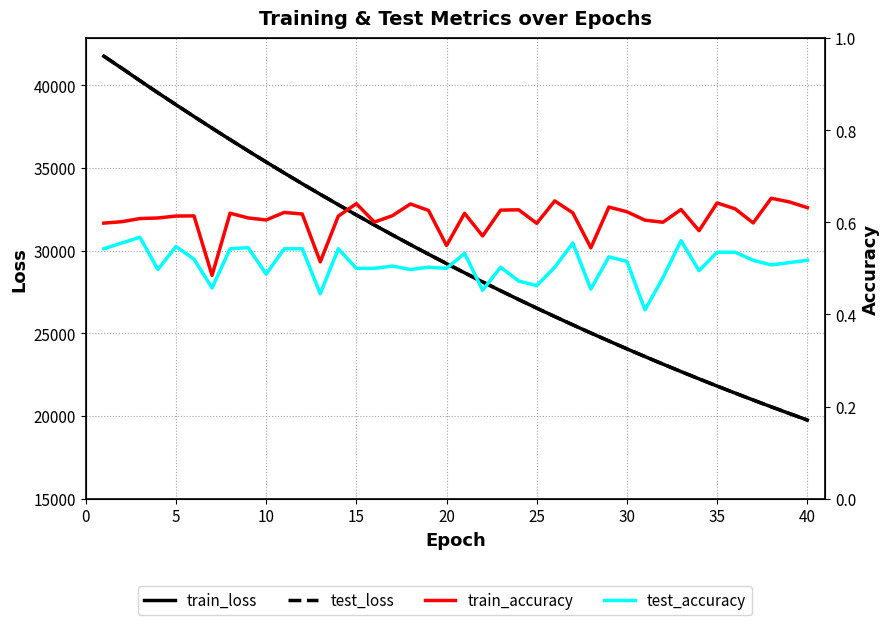

What is the maximum value for test_accuracy?

0.6